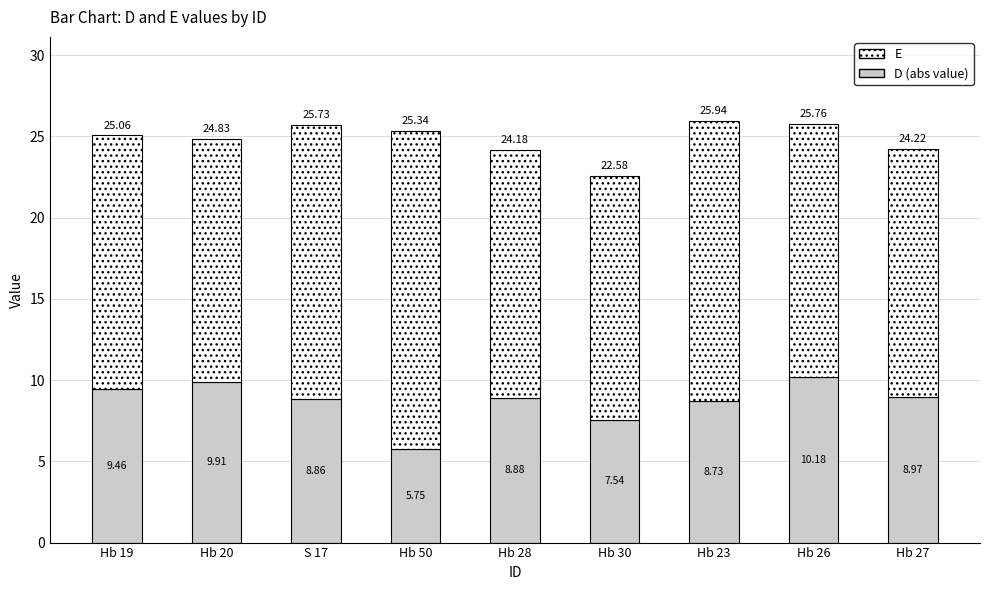

What is the total value across all series at Hb 19?

25.1